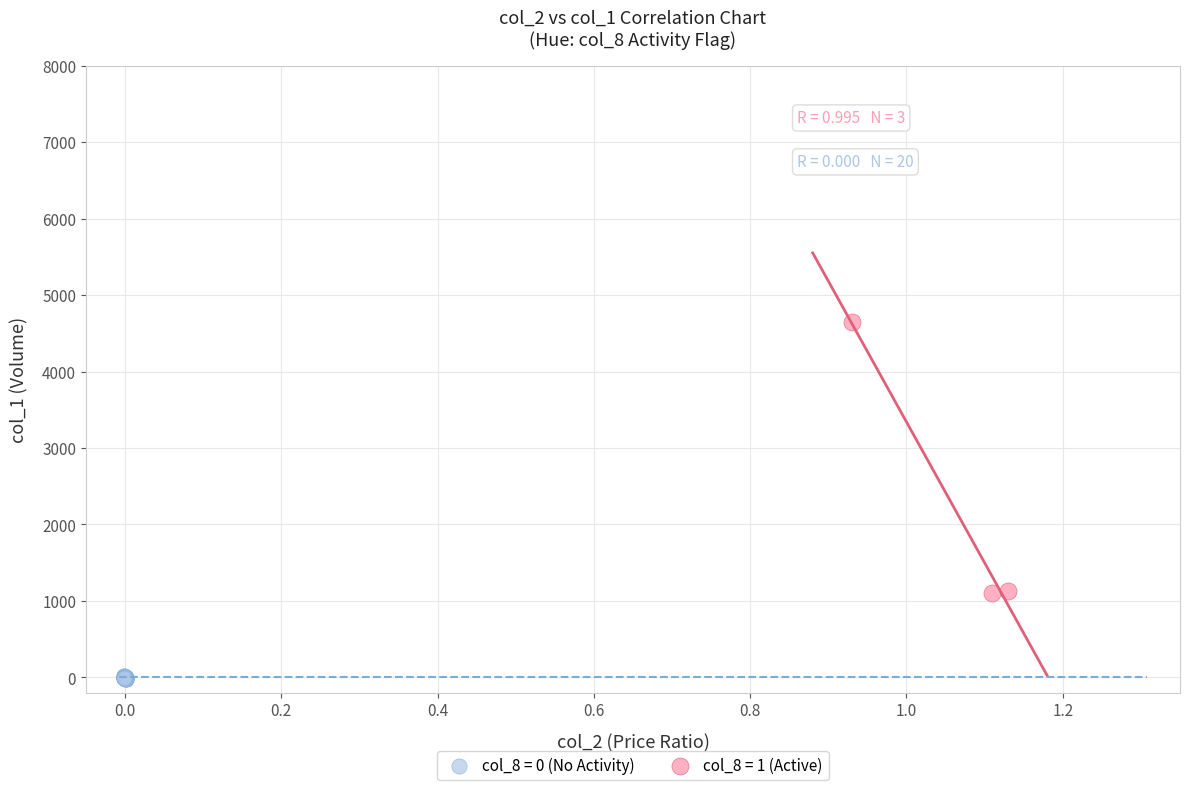

What are all the series names shown in the legend?

col_8 = 0 (No Activity), col_8 = 1 (Active)